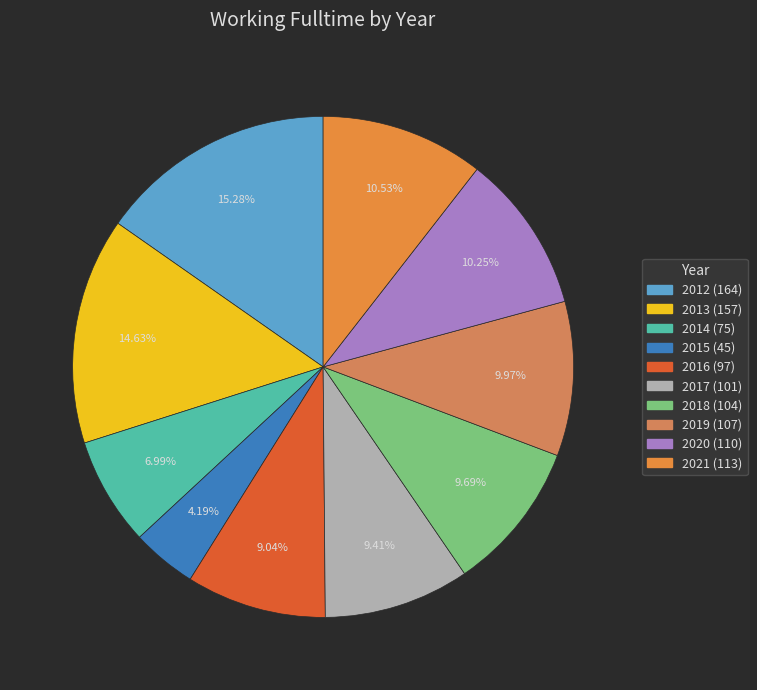

To the nearest percent, what portion does 2018 represent?

10%